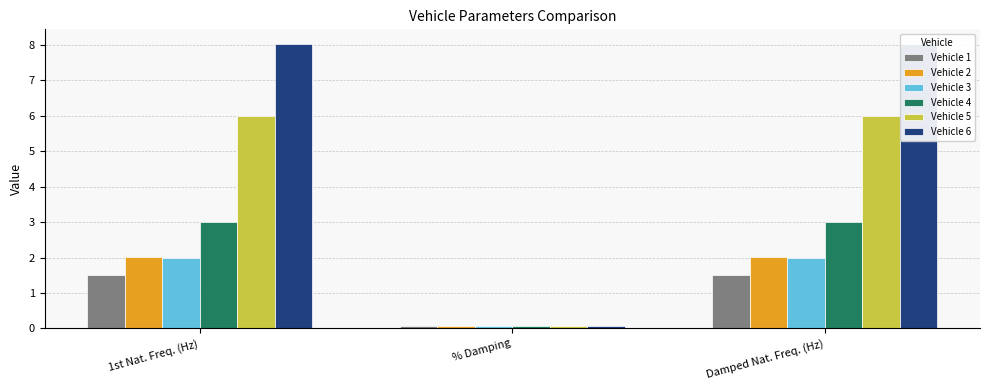

At which label does Vehicle 2 reach its minimum?

% Damping